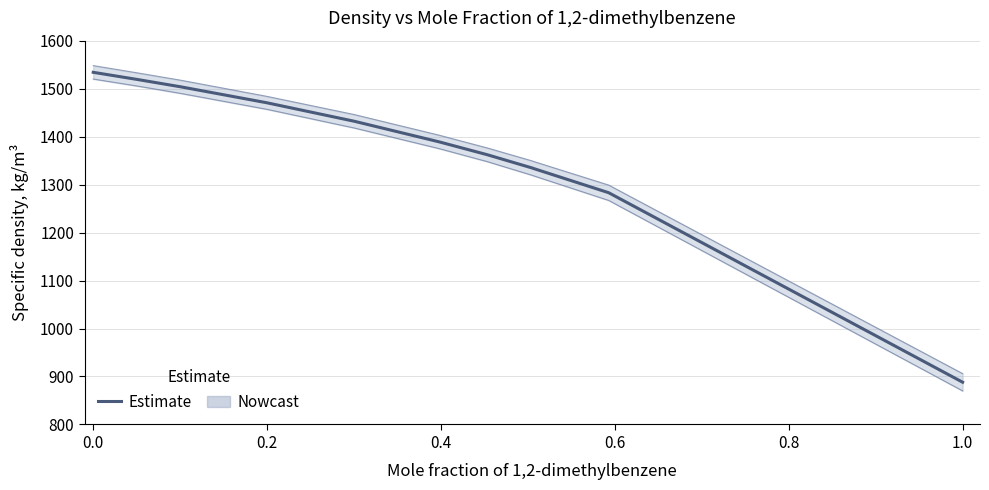

The value at 9 is 745.1. True or false?

False